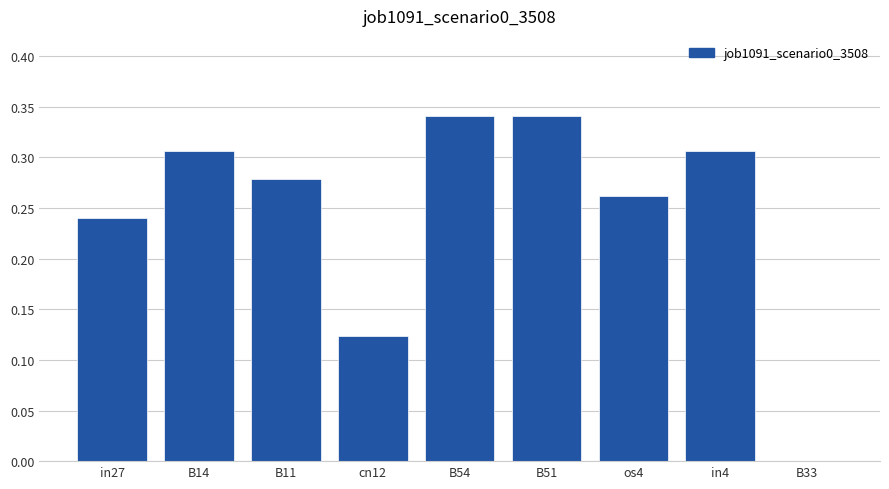

At which label is the value closest to 0?

B33